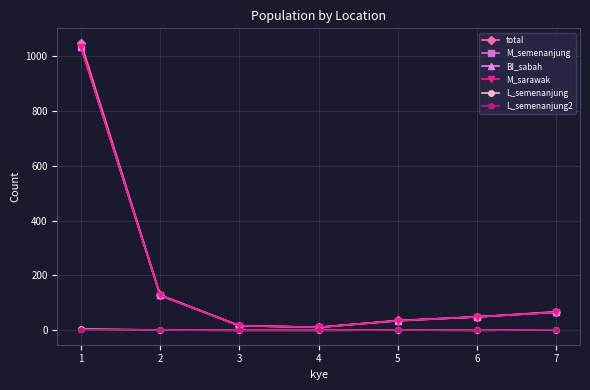

True or false: M_semenanjung and M_sarawak intersect in this chart.

False